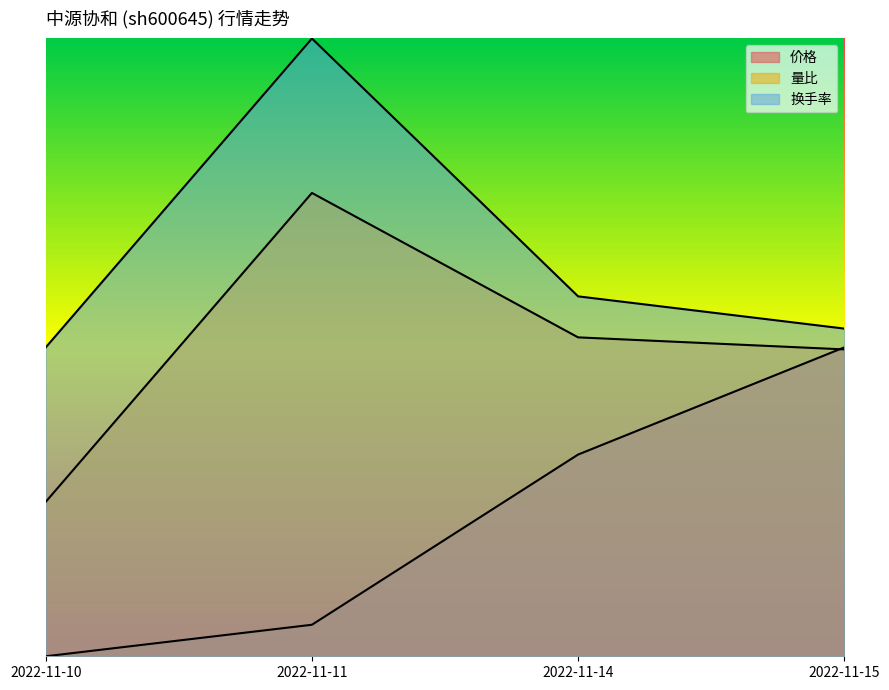

What is the total value across all series at 2022-11-10?

0.8